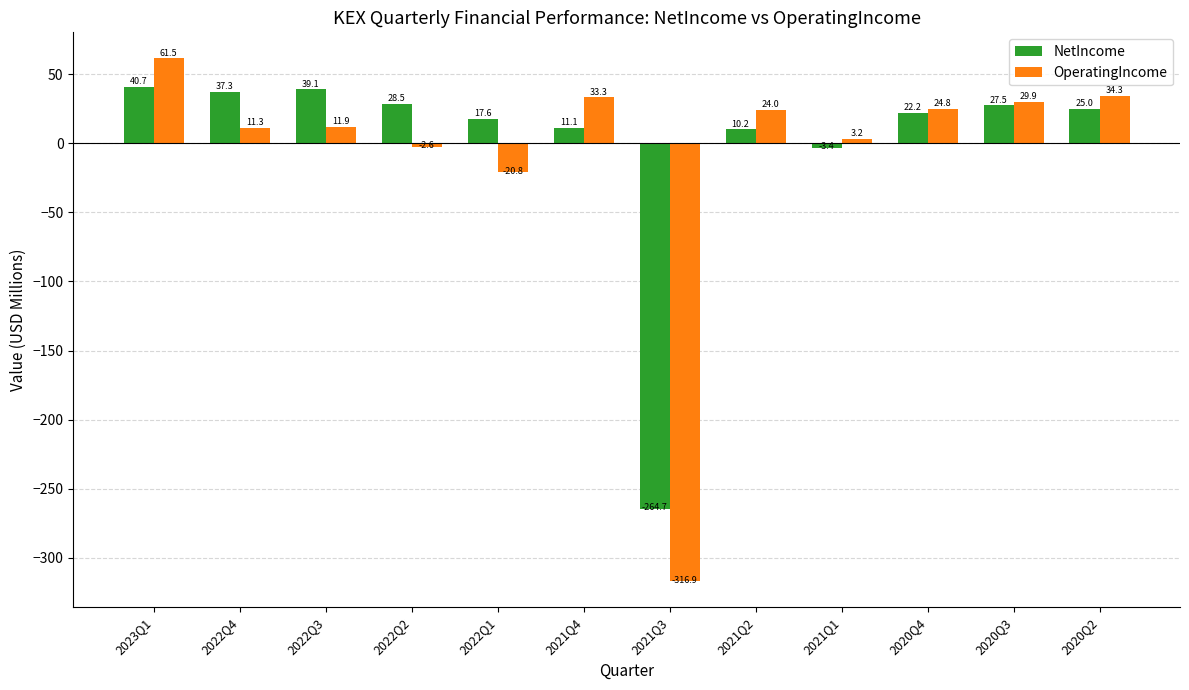

Reading right to left, extract all data points from this chart.

NetIncome: 25.0	27.5	22.2	-3.4	10.2	-264.7	11.1	17.6	28.5	39.1	37.3	40.7
OperatingIncome: 34.3	29.9	24.8	3.2	24.0	-316.9	33.3	-20.8	-2.6	11.9	11.3	61.5